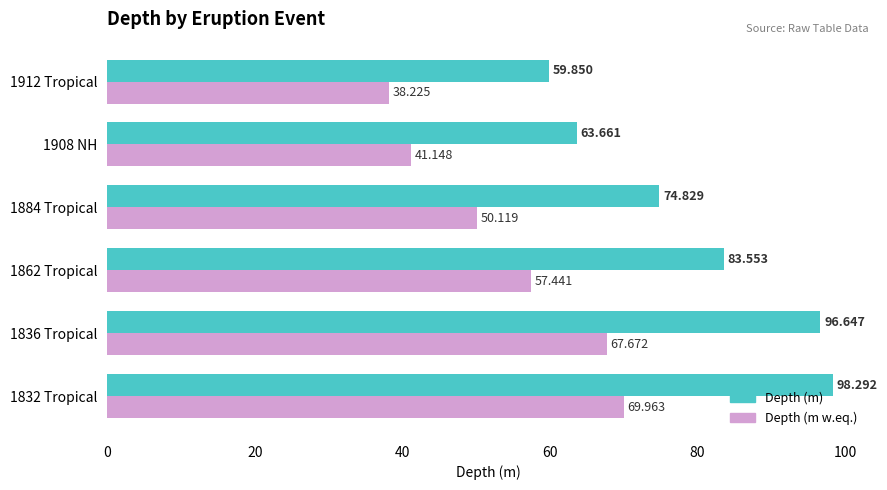

Which series has the widest spread of values?

Depth (m)